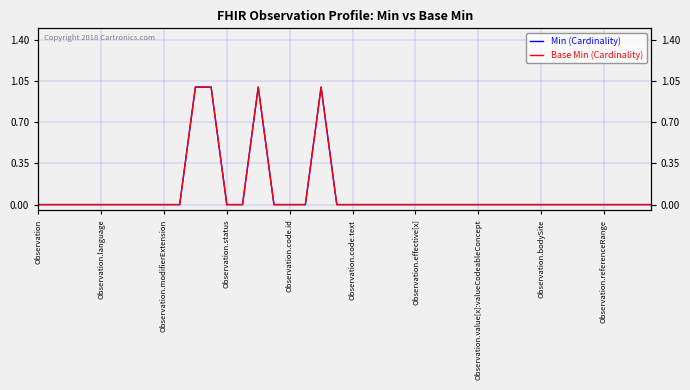

List the series in order of their peak value, lowest first.

Min (Cardinality), Base Min (Cardinality)